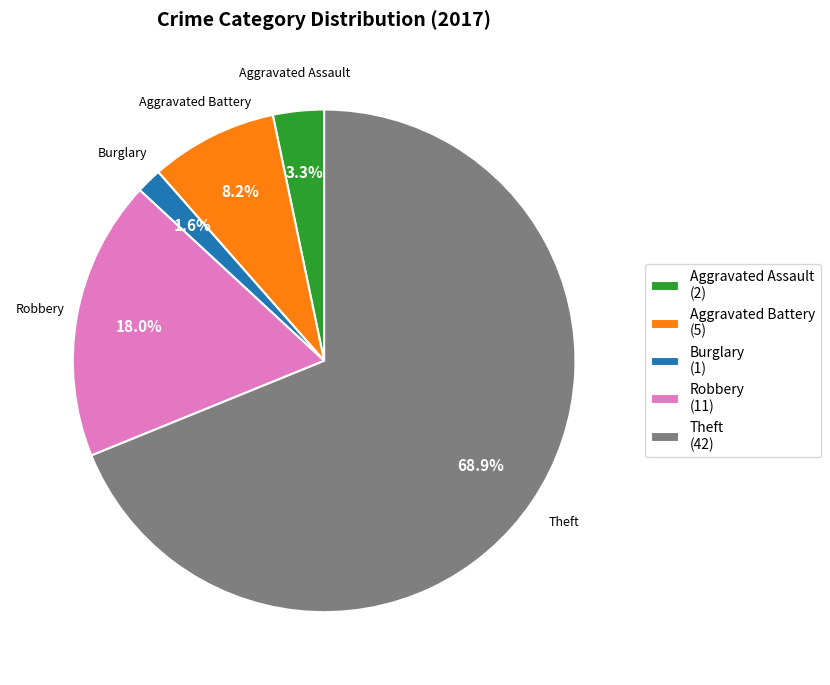

Which slice represents more than half of the pie?

Theft (42)